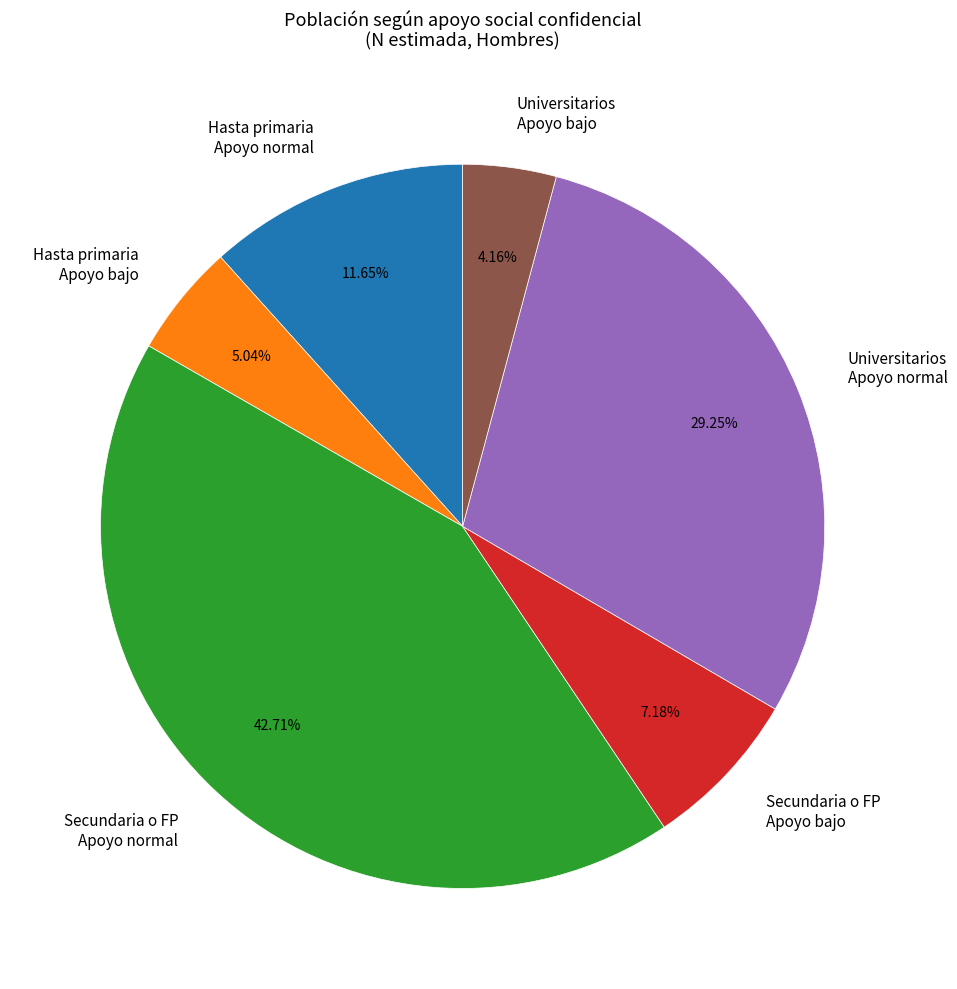

Rank the categories by value from lowest to highest.

Universitarios Apoyo bajo, Hasta primaria Apoyo bajo, Secundaria o FP Apoyo bajo, Hasta primaria Apoyo normal, Universitarios Apoyo normal, Secundaria o FP Apoyo normal